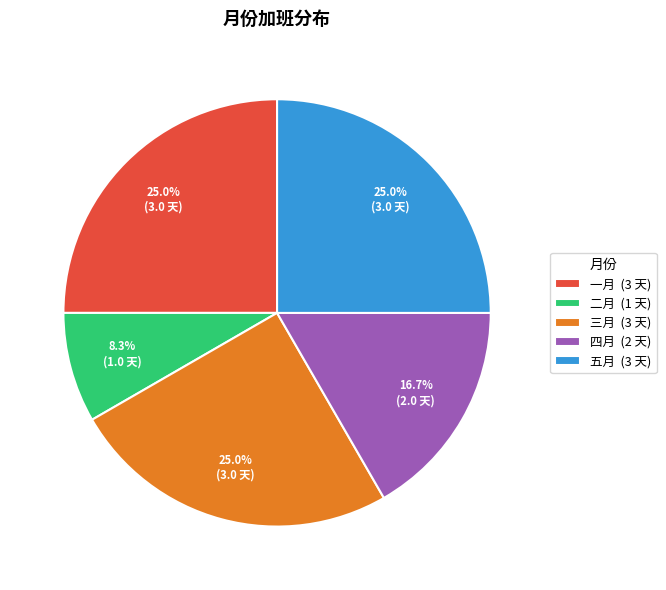

The 五月 slice represents 25% of the pie. True or false?

True